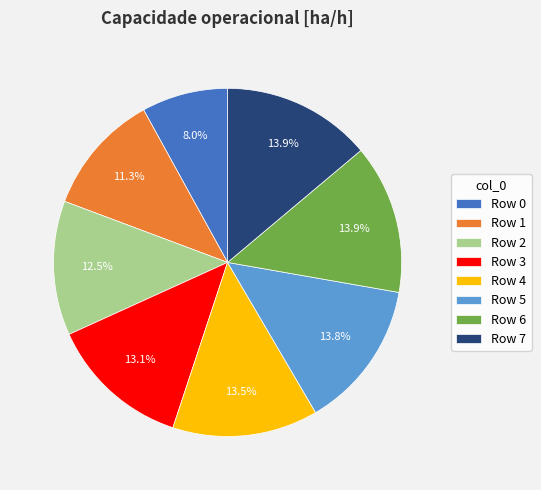

What is the total percentage of Row 0 and Row 7?

21.9%